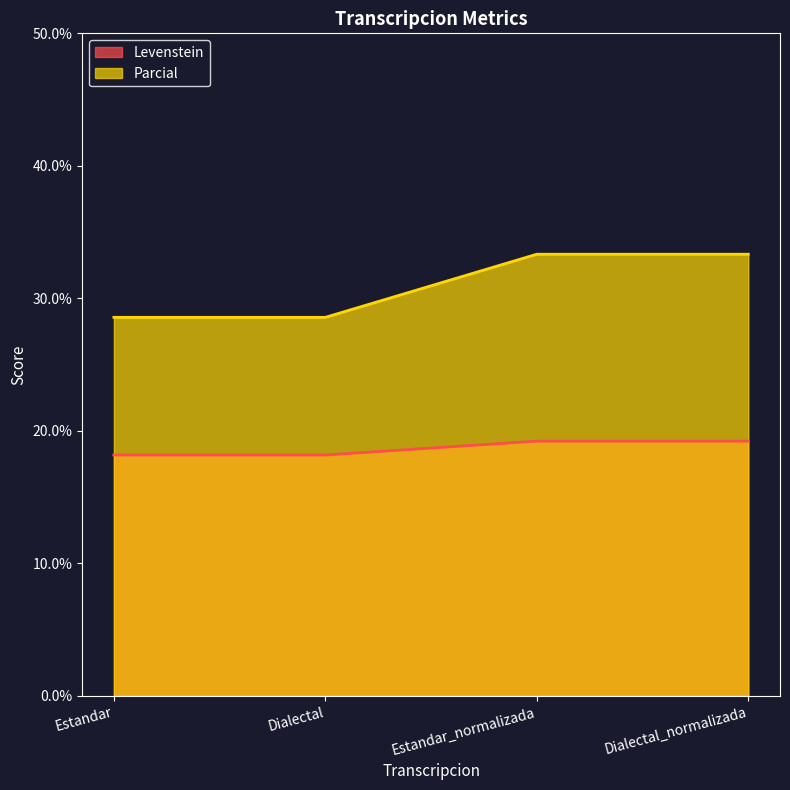

Which category has the highest value in the Levenstein series?

Estandar_normalizada